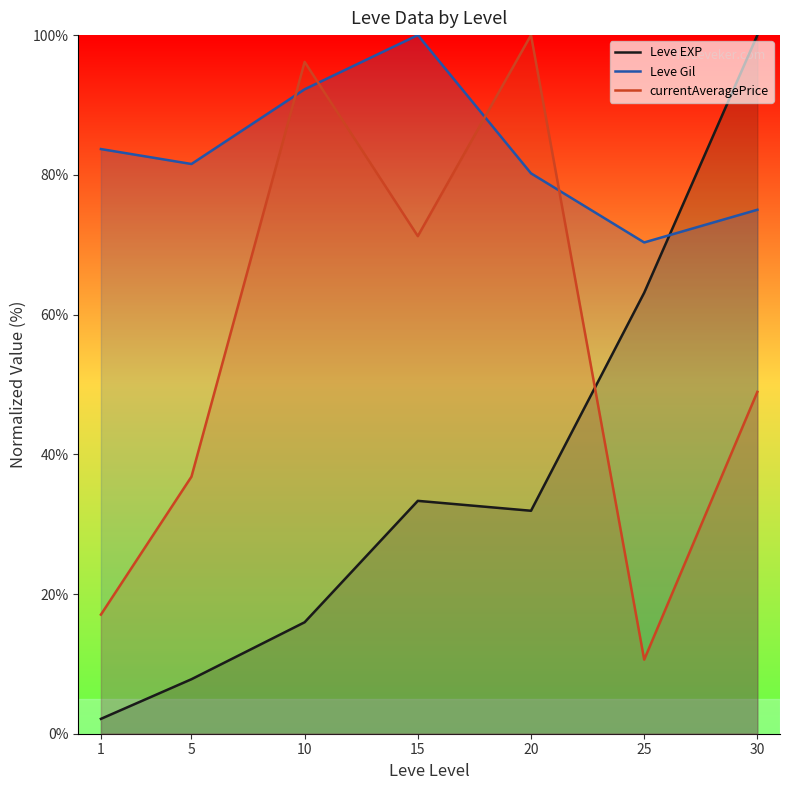

What is the difference between the maximum and minimum values in the Leve EXP series?

97.9